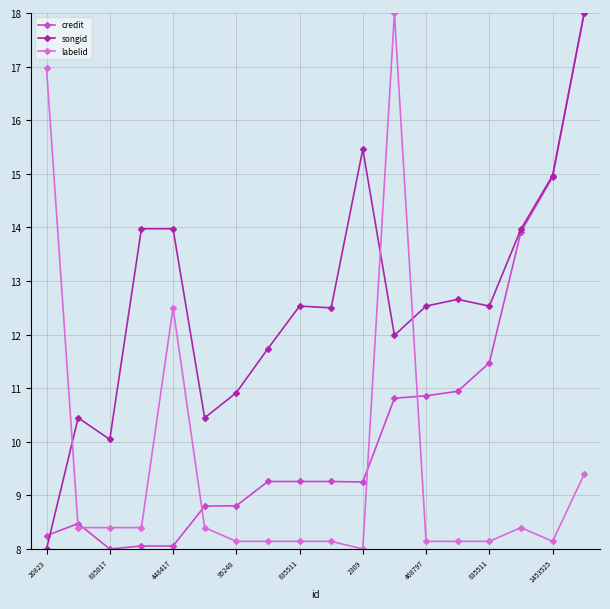

How many lines are shown in the chart?

3